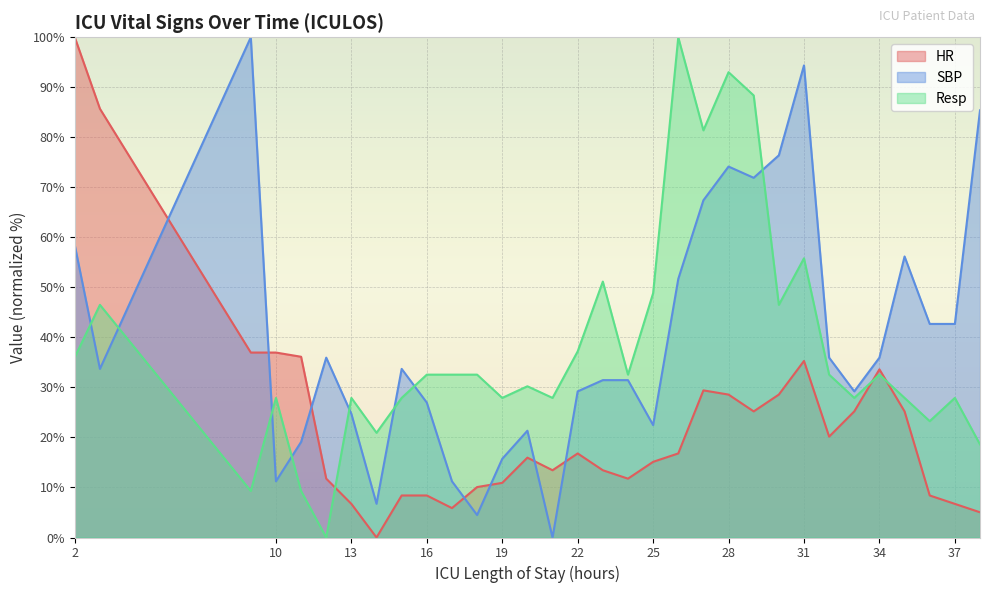

Which has a higher value, 20 or 37?

20